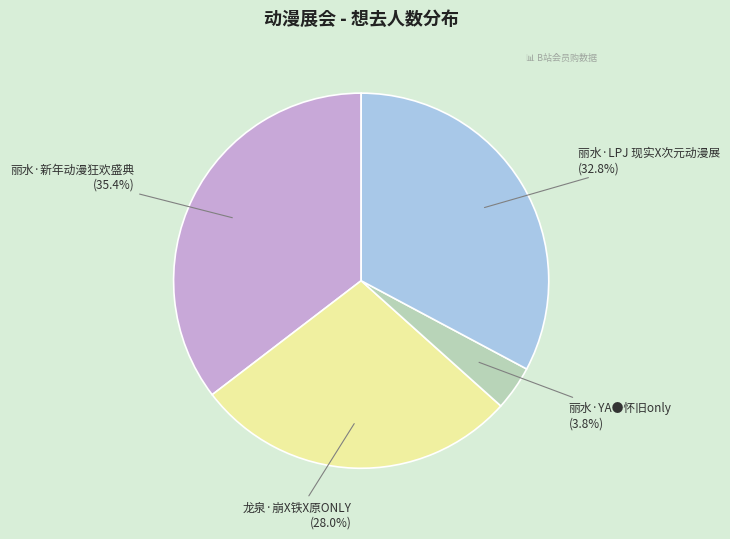

Does any single category account for the majority?

No